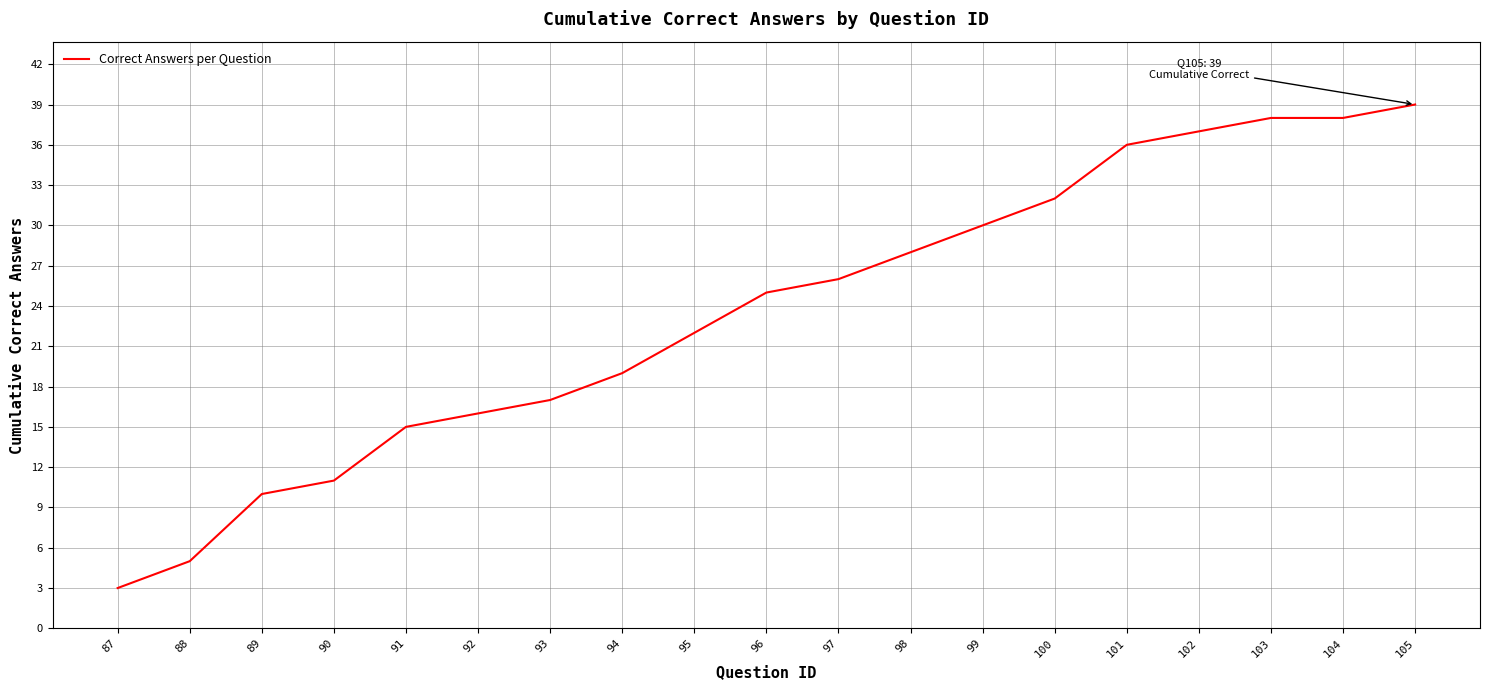

Which category has the highest value across all series?

105